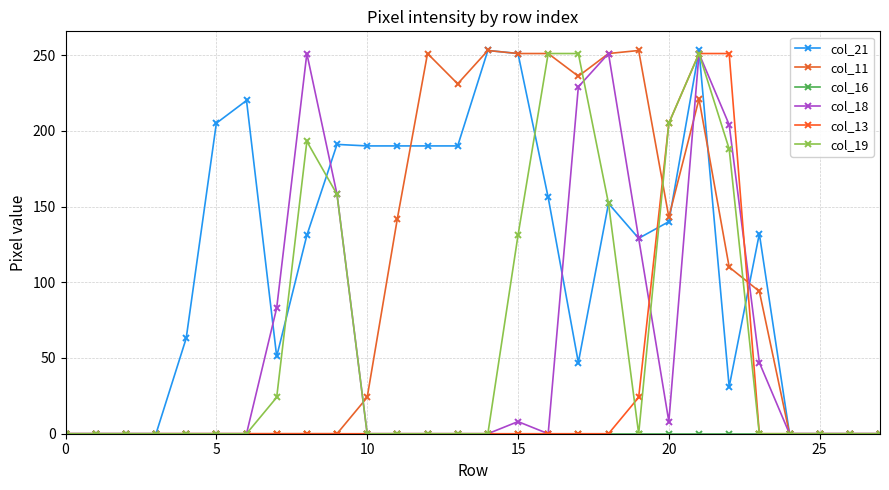

At which category does col_21 reach its first local valley?

7